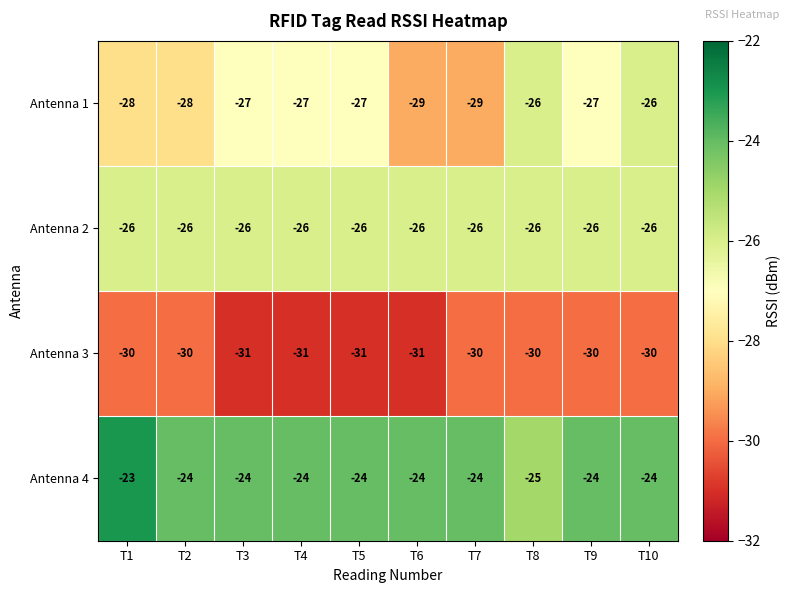

The Antenna 4 series shows -24 at T3. True or false?

True